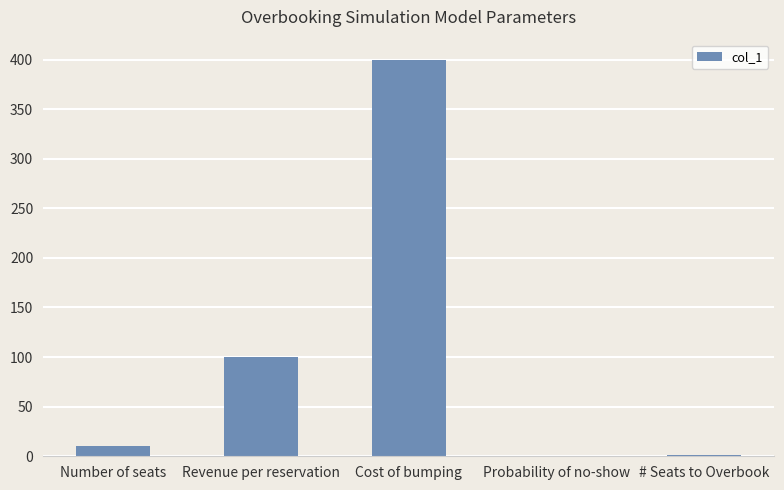

Between Cost of bumping and Probability of no-show, which is larger?

Cost of bumping